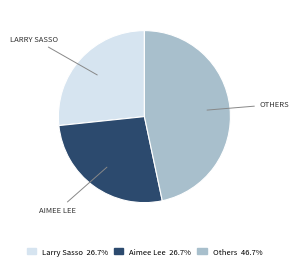

Is there any slice that represents more than half of the pie?

No